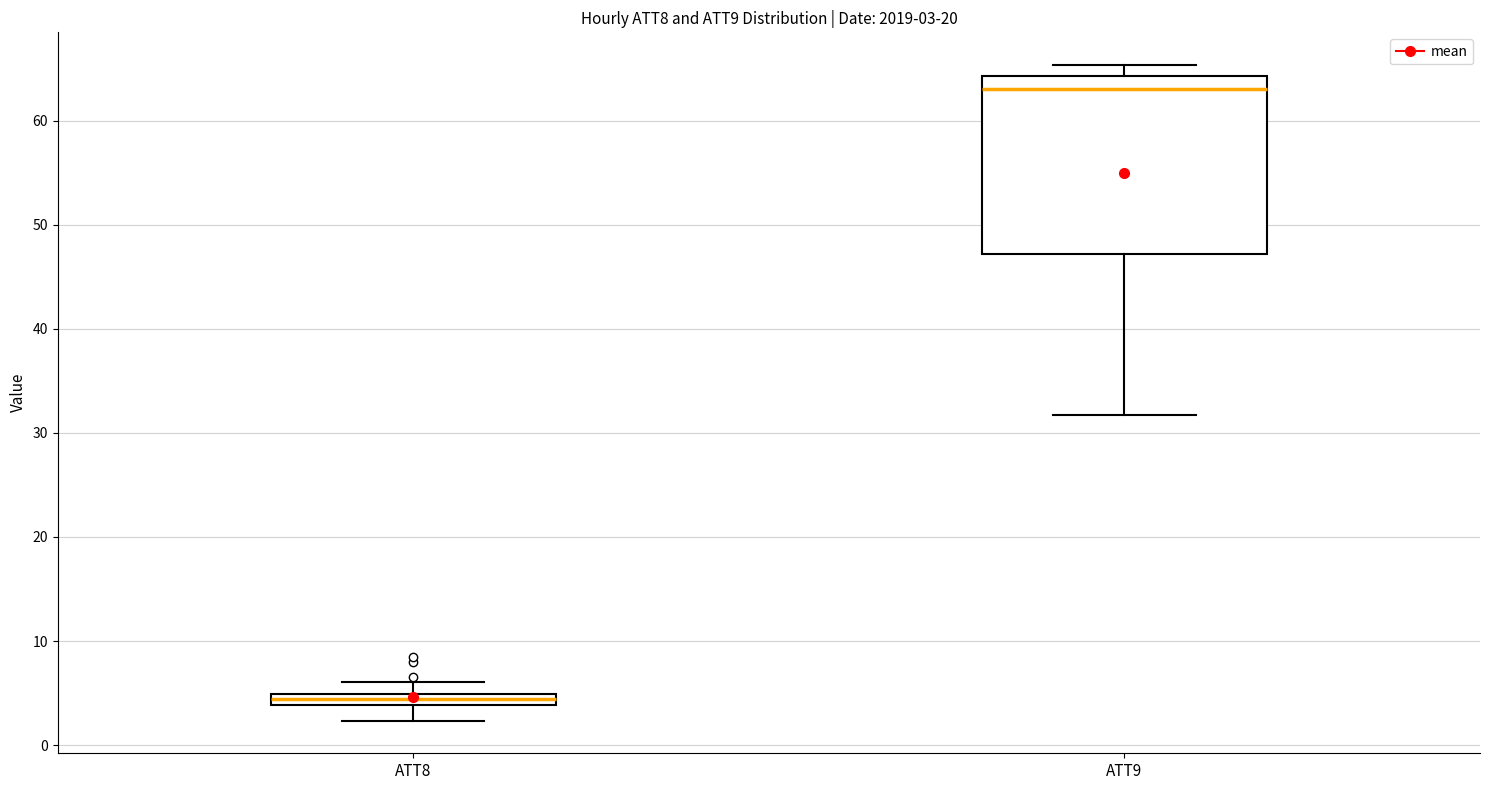

Comparing the boxes themselves (not the whiskers), which one is the tallest?

ATT9